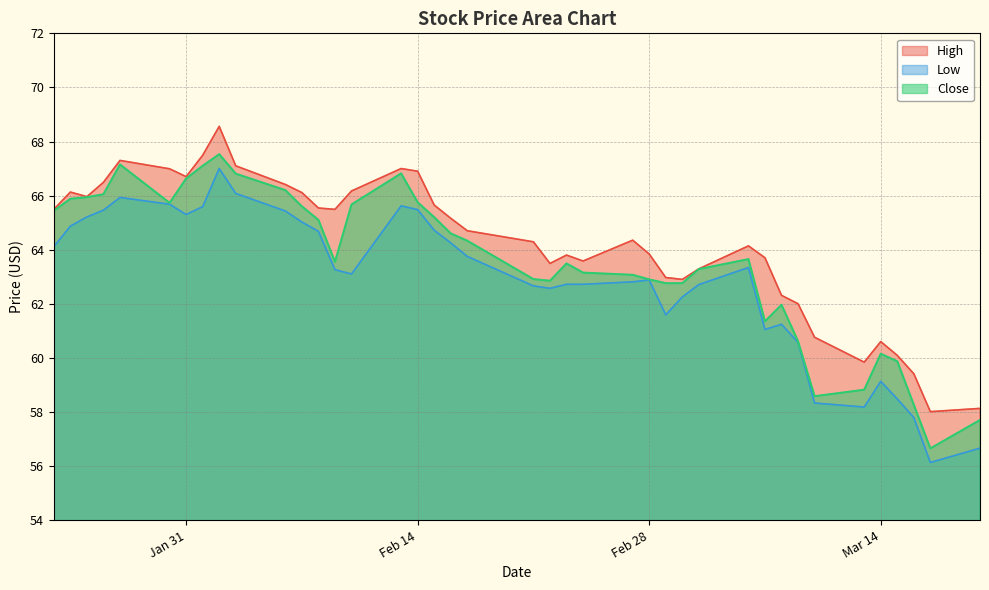

True or false: Low and High cross at least once.

False